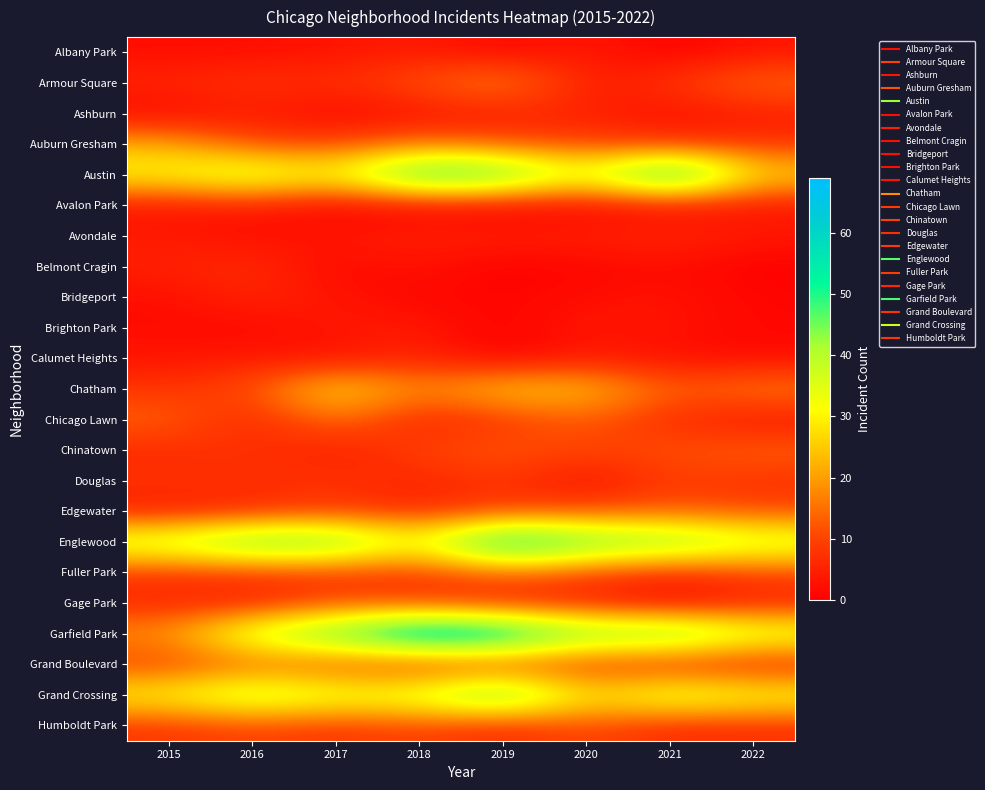

Reading left to right, extract all data points from this chart.

Albany Park: 2015=2	2016=2	2017=3	2018=4	2019=1	2020=4	2021=0	2022=3
Armour Square: 2015=6	2016=8	2017=7	2018=12	2019=19	2020=4	2021=8	2022=15
Ashburn: 2015=1	2016=4	2017=1	2018=2	2019=4	2020=5	2021=2	2022=4
Auburn Gresham: 2015=22	2016=11	2017=10	2018=16	2019=12	2020=10	2021=8	2022=8
Austin: 2015=32	2016=40	2017=32	2018=57	2019=53	2020=34	2021=63	2022=27
Avalon Park: 2015=3	2016=4	2017=0	2018=1	2019=0	2020=1	2021=2	2022=3
Avondale: 2015=4	2016=2	2017=4	2018=5	2019=5	2020=5	2021=6	2022=4
Belmont Cragin: 2015=5	2016=7	2017=1	2018=3	2019=0	2020=1	2021=2	2022=0
Bridgeport: 2015=2	2016=6	2017=3	2018=1	2019=1	2020=2	2021=3	2022=1
Brighton Park: 2015=2	2016=1	2017=4	2018=4	2019=0	2020=4	2021=3	2022=1
Calumet Heights: 2015=3	2016=4	2017=2	2018=6	2019=0	2020=4	2021=2	2022=2
Chatham: 2015=8	2016=11	2017=29	2018=17	2019=26	2020=25	2021=13	2022=17
Chicago Lawn: 2015=14	2016=5	2017=16	2018=5	2019=8	2020=13	2021=6	2022=3
Chinatown: 2015=6	2016=8	2017=4	2018=10	2019=13	2020=10	2021=12	2022=14
Douglas: 2015=8	2016=7	2017=8	2018=5	2019=8	2020=2	2021=9	2022=7
Edgewater: 2015=4	2016=6	2017=9	2018=6	2019=10	2020=11	2021=13	2022=11
Englewood: 2015=40	2016=51	2017=50	2018=33	2019=63	2020=50	2021=47	2022=39
Fuller Park: 2015=8	2016=8	2017=8	2018=8	2019=14	2020=10	2021=6	2022=10
Gage Park: 2015=6	2016=5	2017=11	2018=9	2019=5	2020=5	2021=1	2022=5
Garfield Park: 2015=19	2016=40	2017=51	2018=69	2019=65	2020=47	2021=50	2022=38
Grand Boulevard: 2015=9	2016=13	2017=10	2018=6	2019=8	2020=7	2021=5	2022=4
Grand Crossing: 2015=32	2016=42	2017=36	2018=38	2019=53	2020=28	2021=39	2022=34
Humboldt Park: 2015=8	2016=10	2017=8	2018=10	2019=6	2020=11	2021=6	2022=7